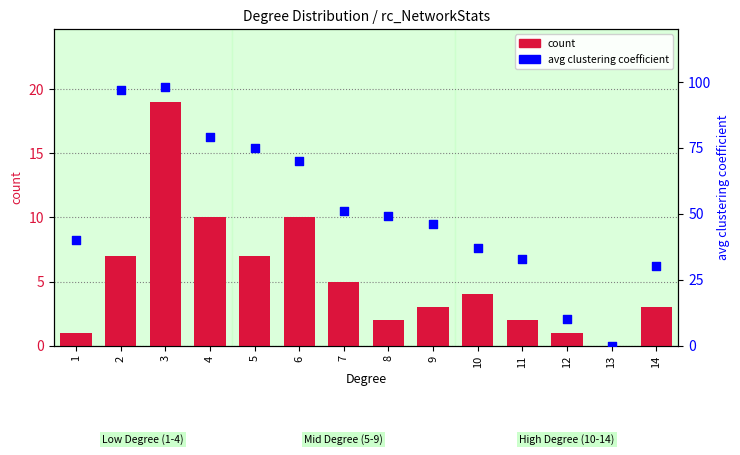

Is the value of avg clustering coefficient at 6 greater than the value of count at 3?

Yes